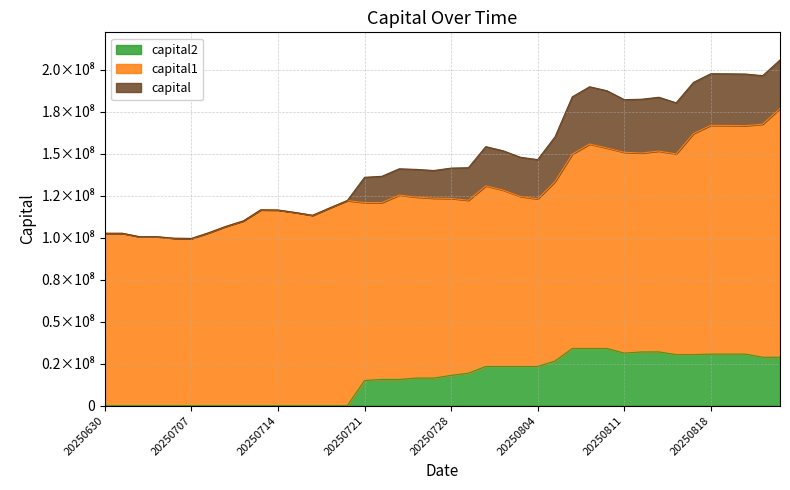

How many interior local valleys does the capital series have?

7